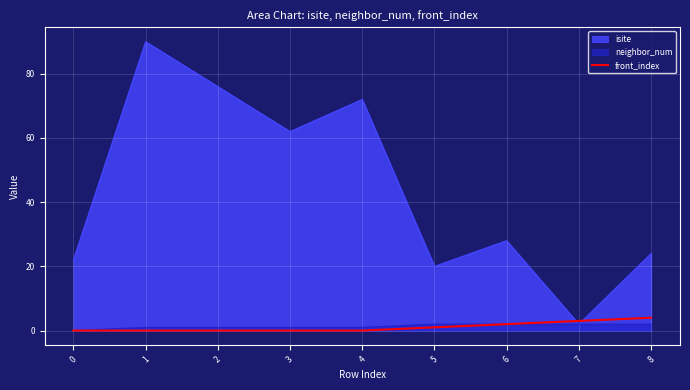

Which category has the highest value across all series?

1